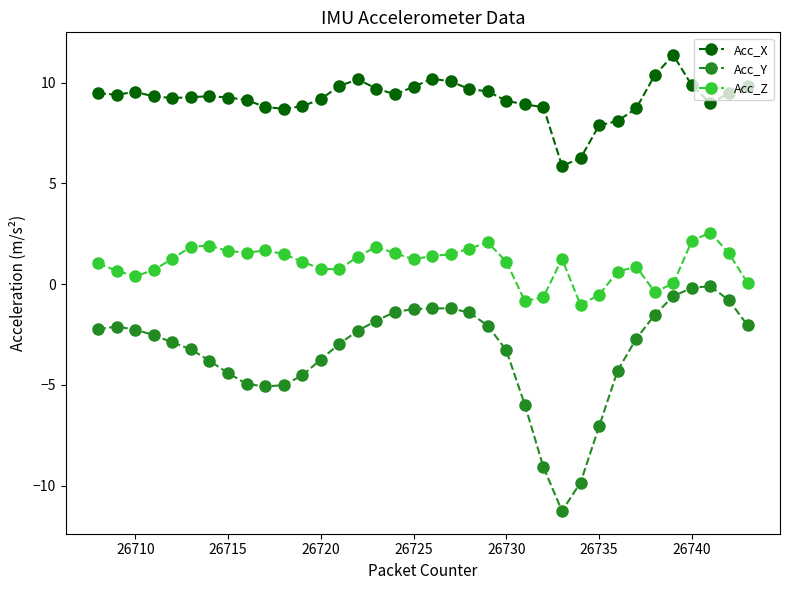

What is the highest value of the Acc_Z series?

2.6